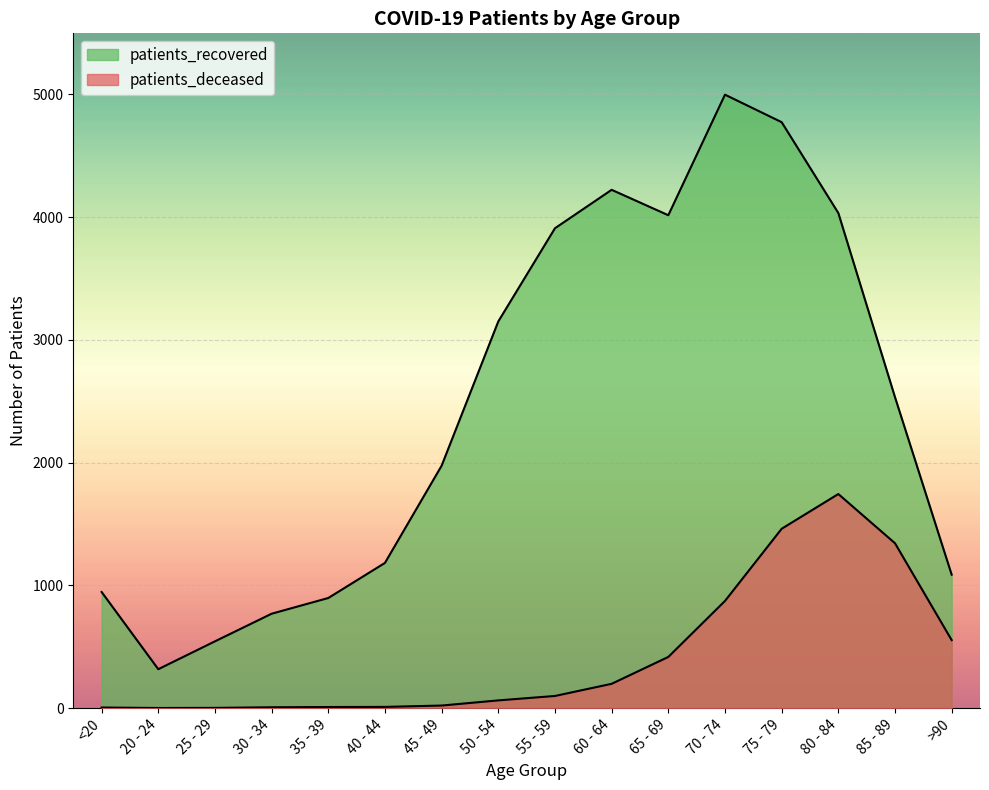

Rank the categories by patients_deceased value from highest to lowest.

80 - 84, 75 - 79, 85 - 89, 70 - 74, >90, 65 - 69, 60 - 64, 55 - 59, 50 - 54, 45 - 49, 40 - 44, 35 - 39, 30 - 34, <20, 25 - 29, 20 - 24